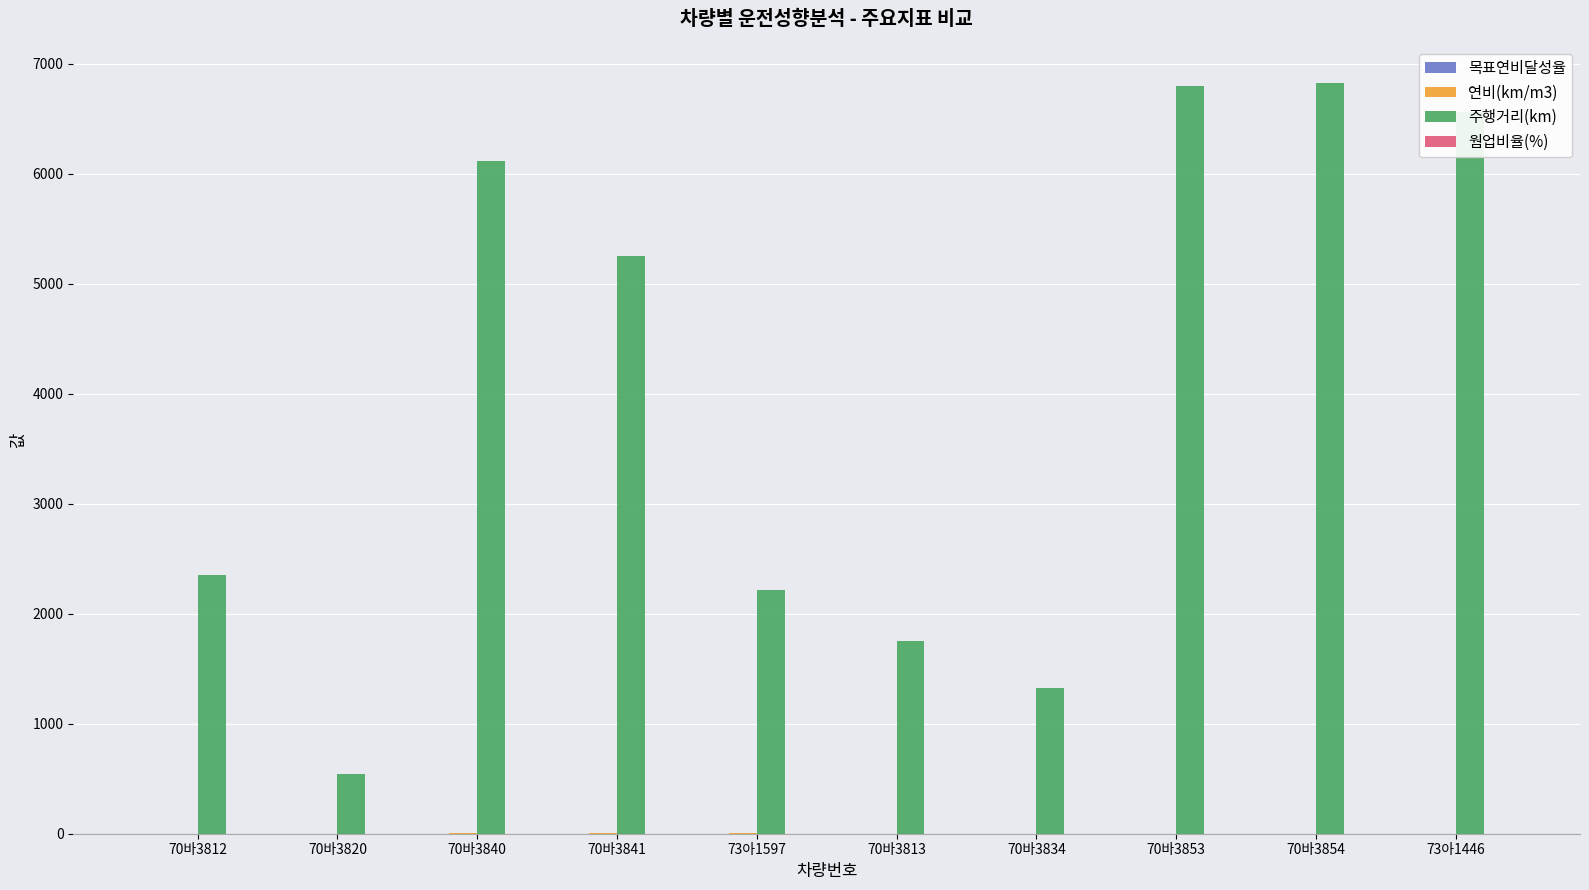

The 주행거리(km) series shows 10525.3 at 70바3854. True or false?

False